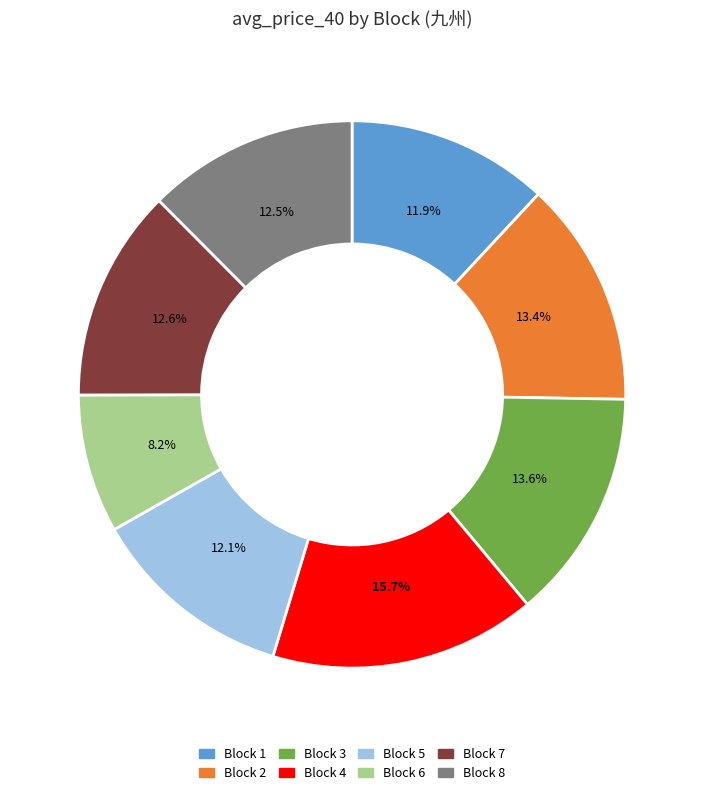

Does Block 6 represent more than half of the total?

No